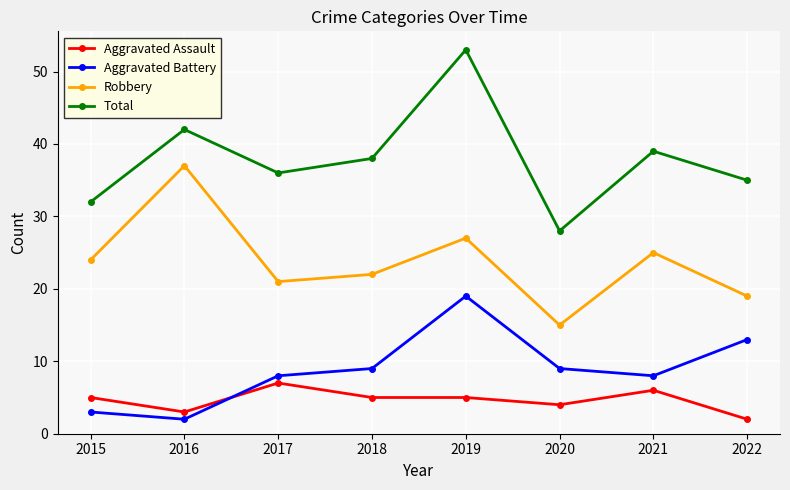

What is the minimum value shown in the chart?

2